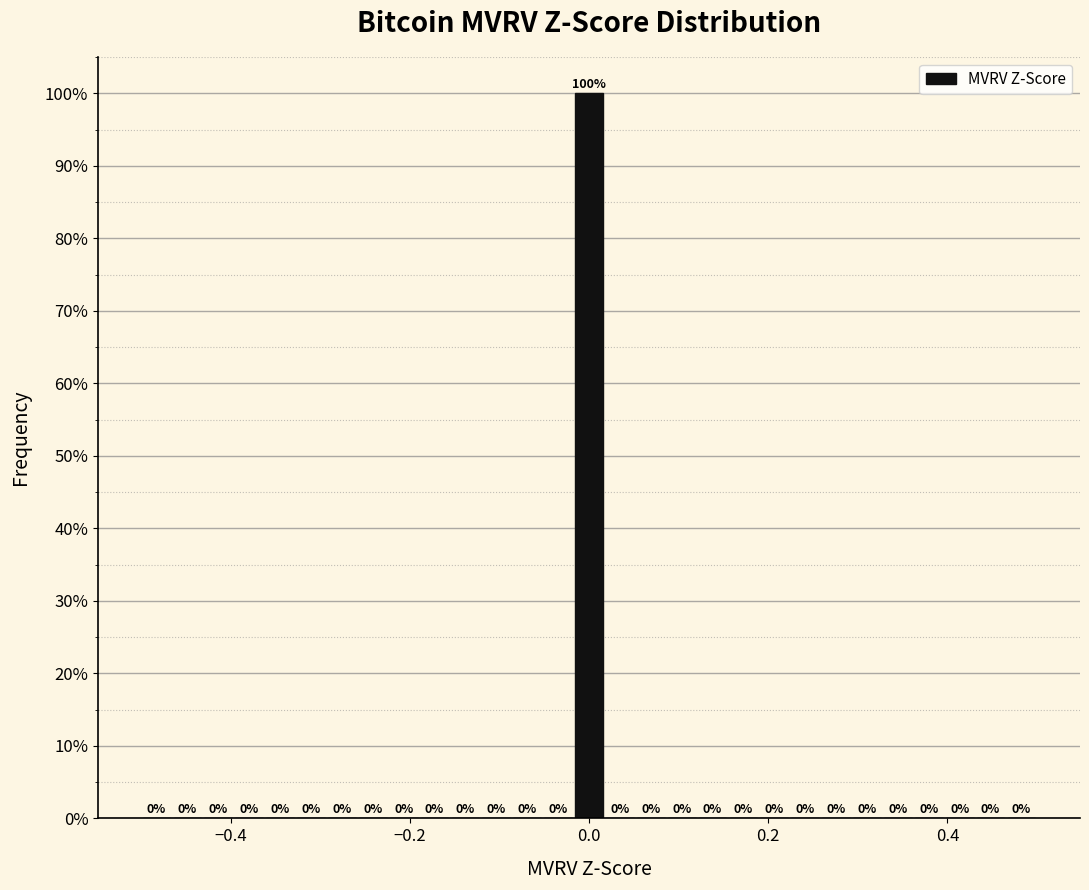

Read against the x-axis, roughly where is the centre of the tallest bar?

0.00